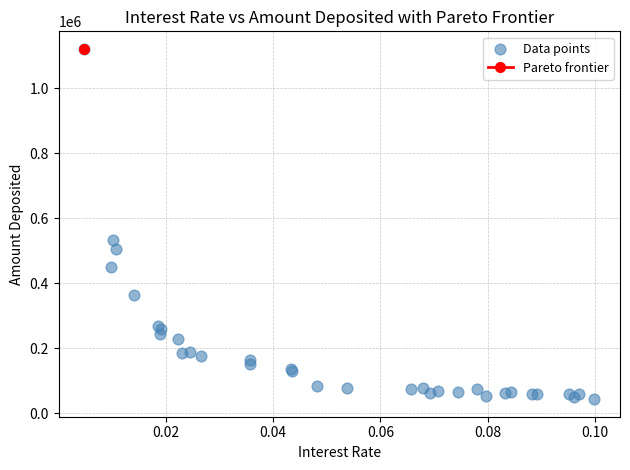

What Y value in the scatter plot is closest to 581953?

532497.3